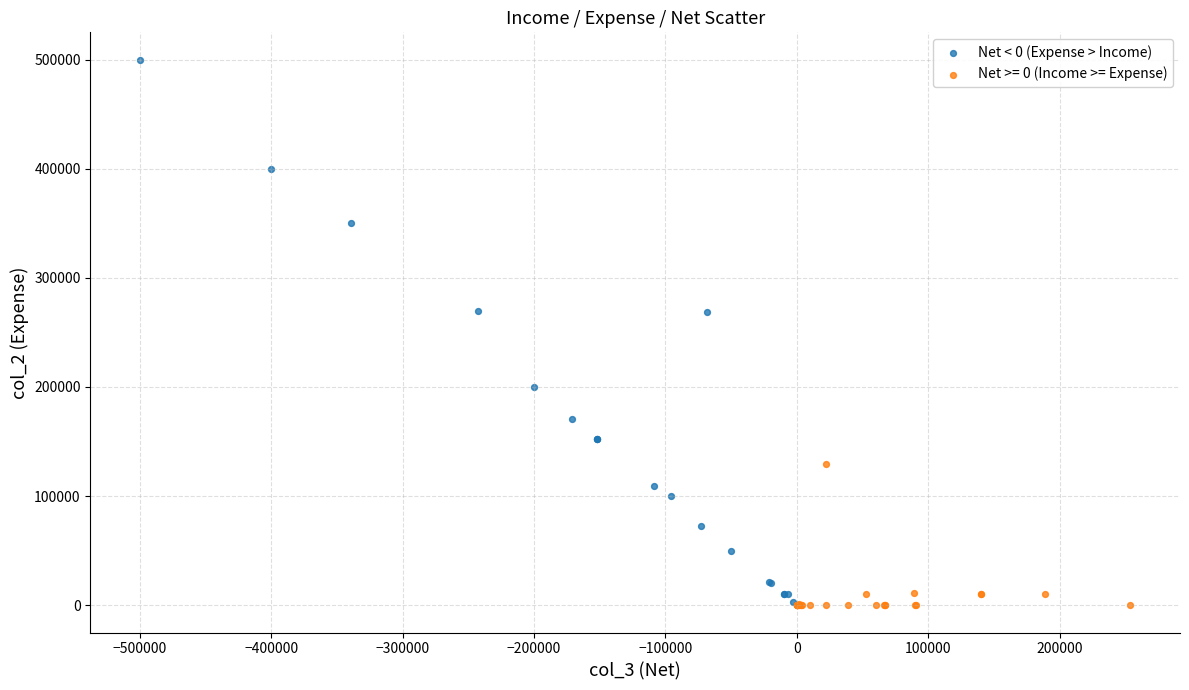

Which series contains the highest Y value?

Net < 0 (Expense > Income)